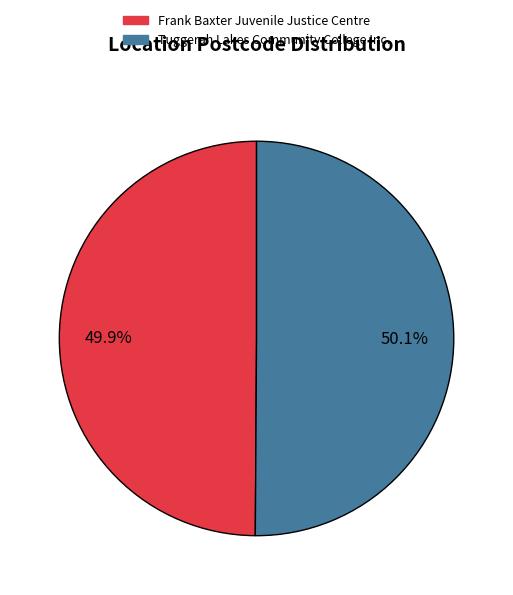

How many slices are in this pie chart?

2